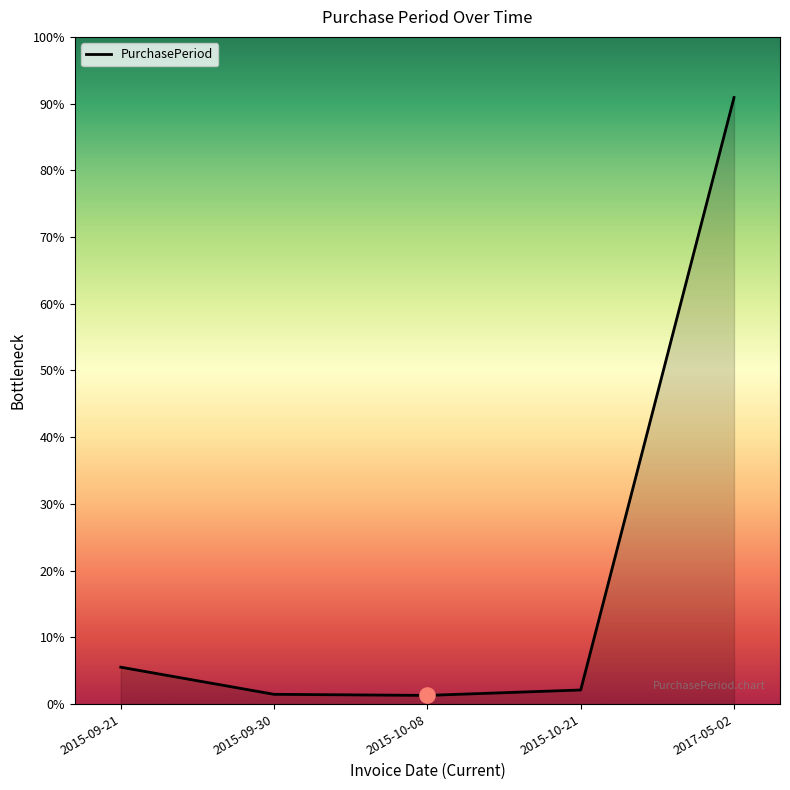

Which has a higher value, 2015-10-21 or 2015-10-08?

2015-10-21